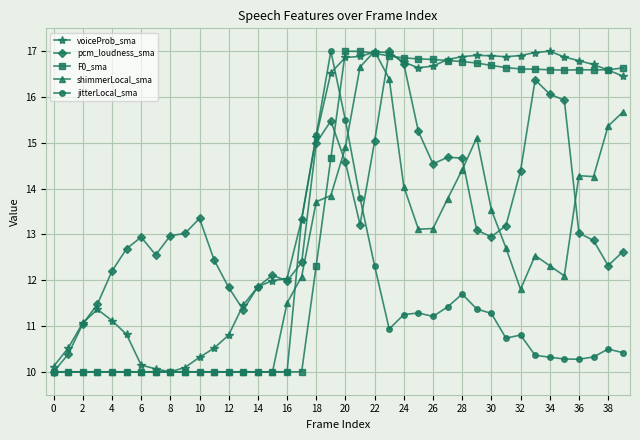

What is the difference between the maximum and second lowest values in the pcm_loudness_sma series?

6.6